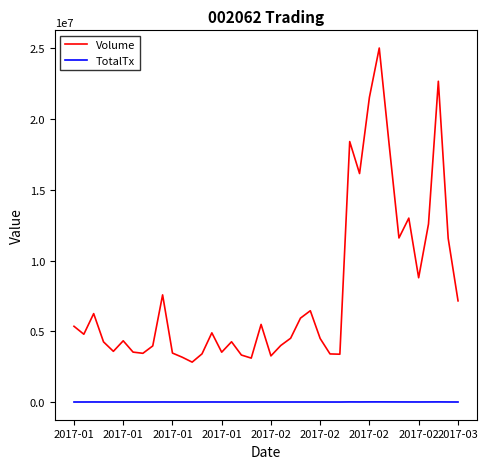

Rank the series by their average value, from lowest to highest.

TotalTx, Volume